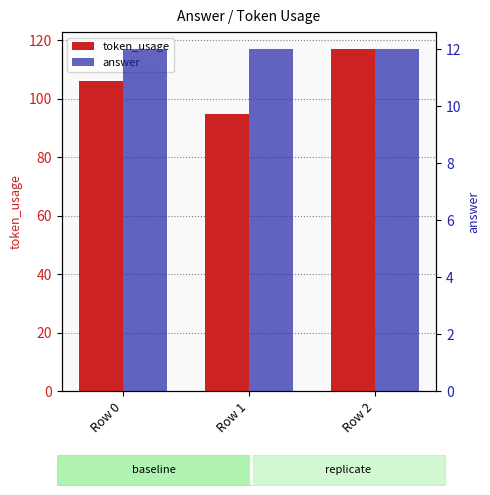

Is the value of answer at Row 2 greater than the value of token_usage at Row 0?

No